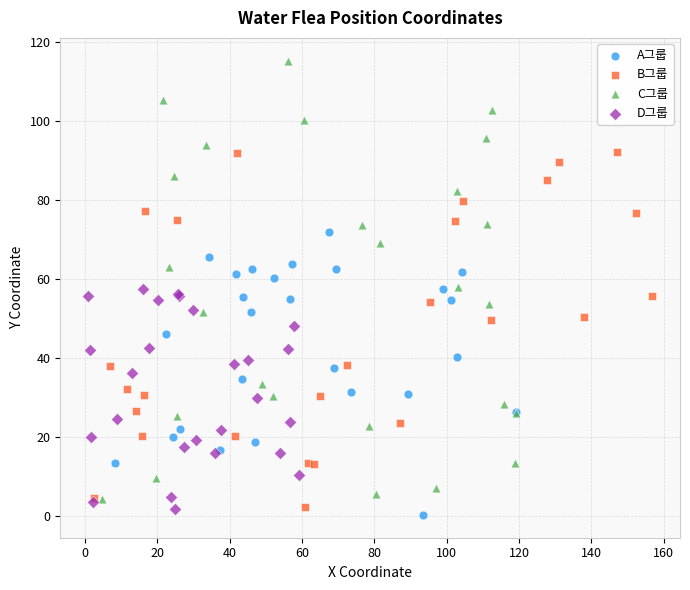

Which series has the widest spread of Y values?

C그룹